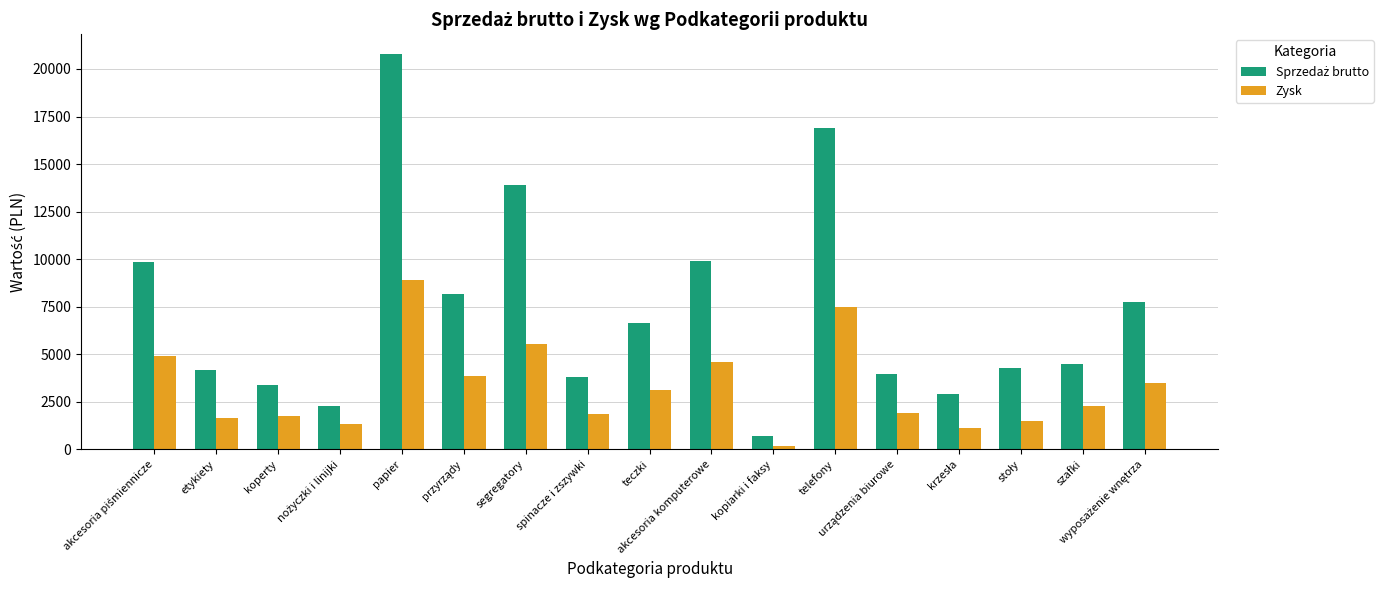

Are the bars horizontal?

No